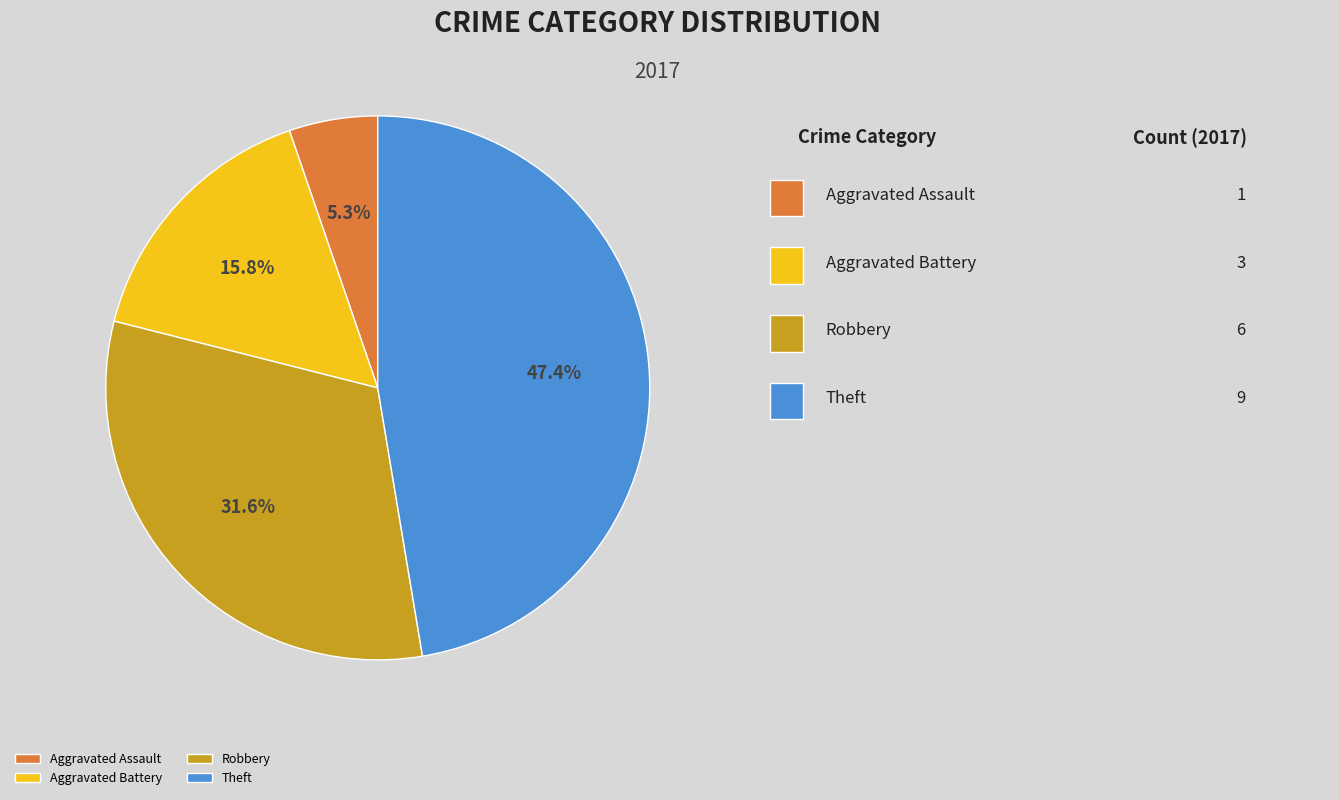

The Robbery slice represents 32% of the pie. True or false?

True